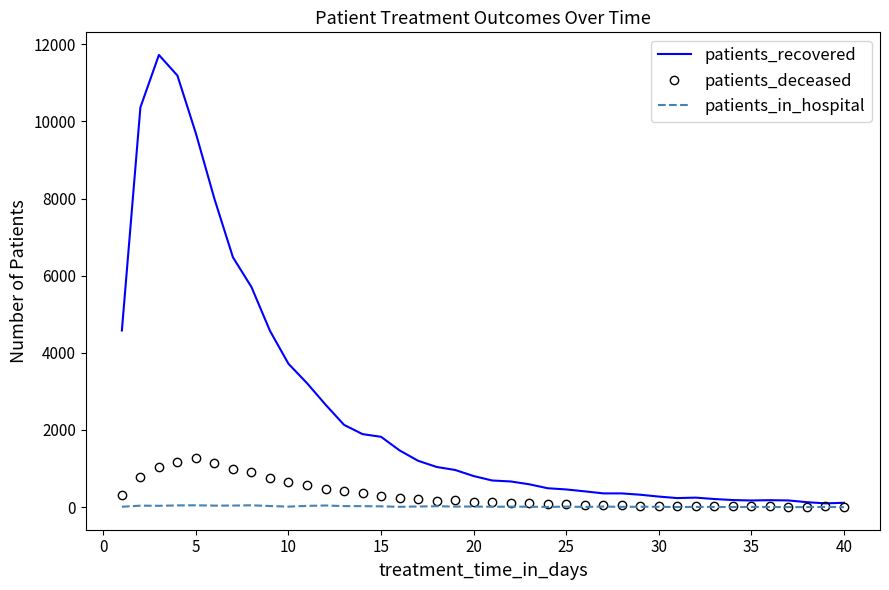

Which series has the largest range (max minus min)?

patients_recovered